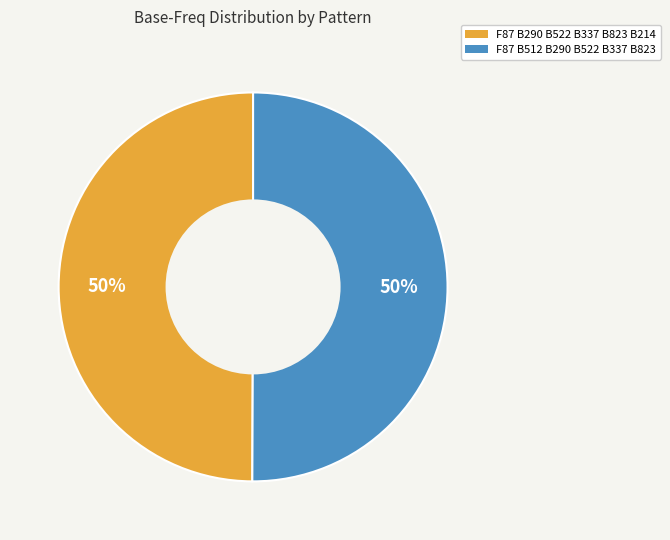

True or false: F87 B290 B522 B337 B823 B214 accounts for 50% of the total.

True